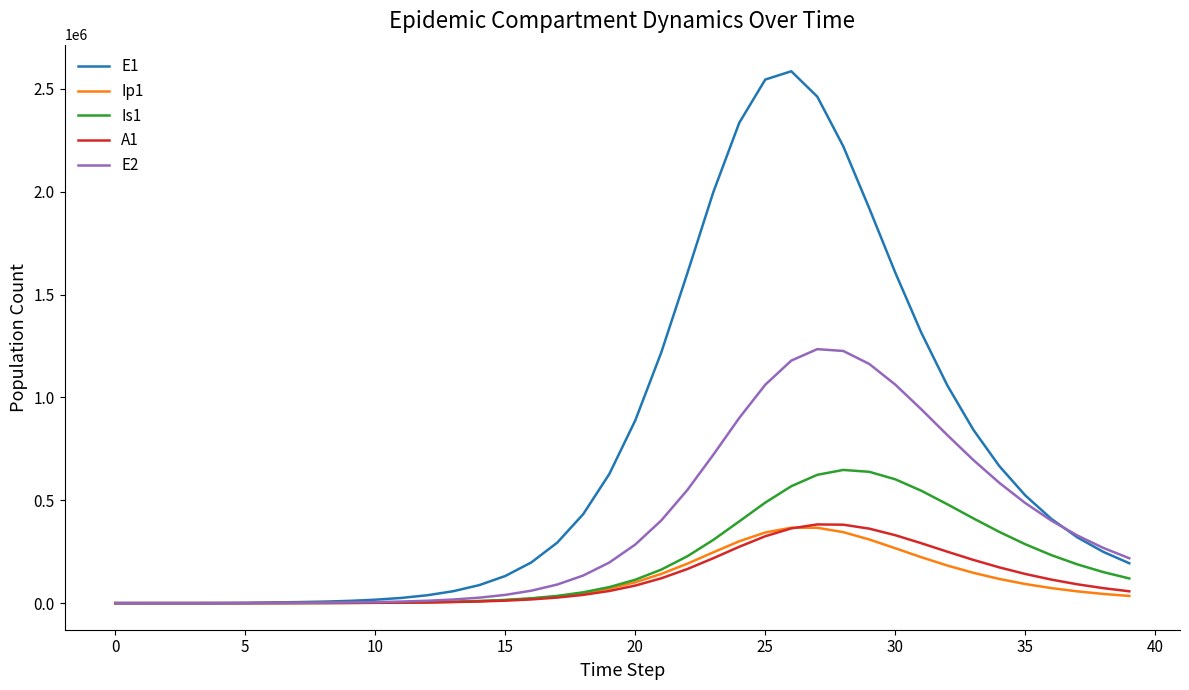

Is this an area chart (filled region under the line)?

No